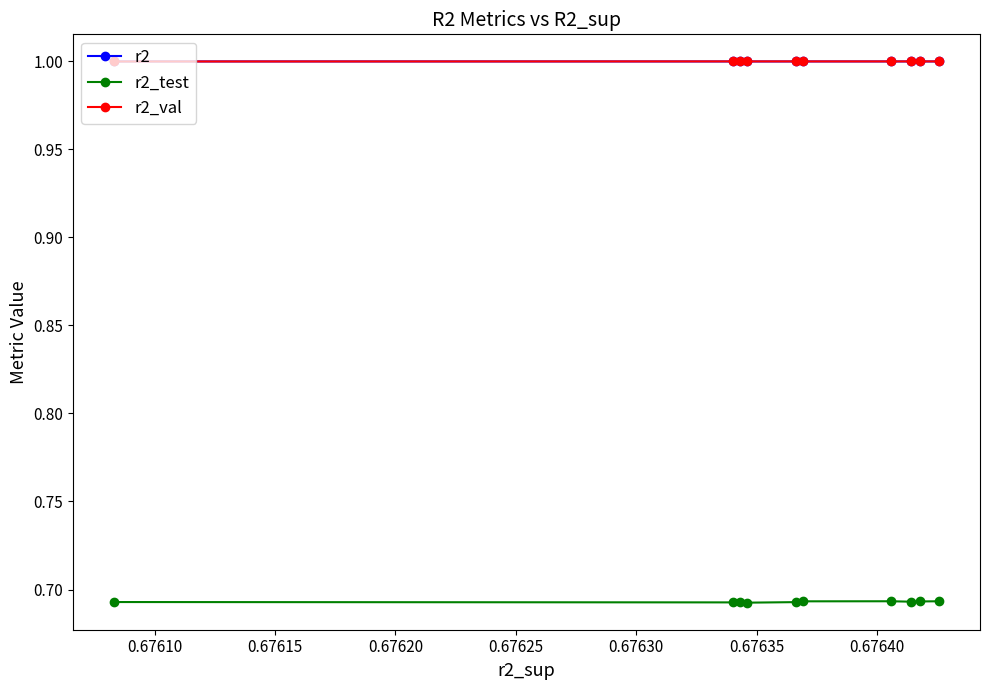

What is the maximum value for r2_val?

1.0